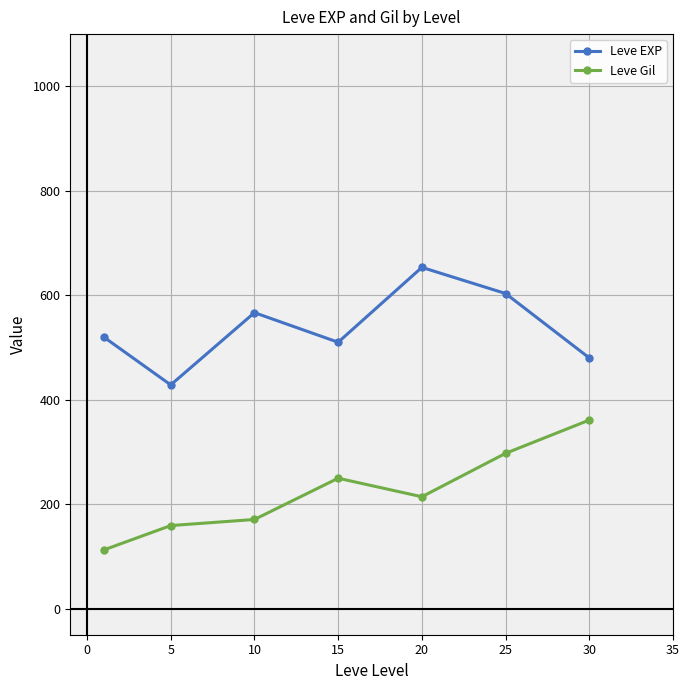

True or false: Leve EXP and Leve Gil intersect in this chart.

False